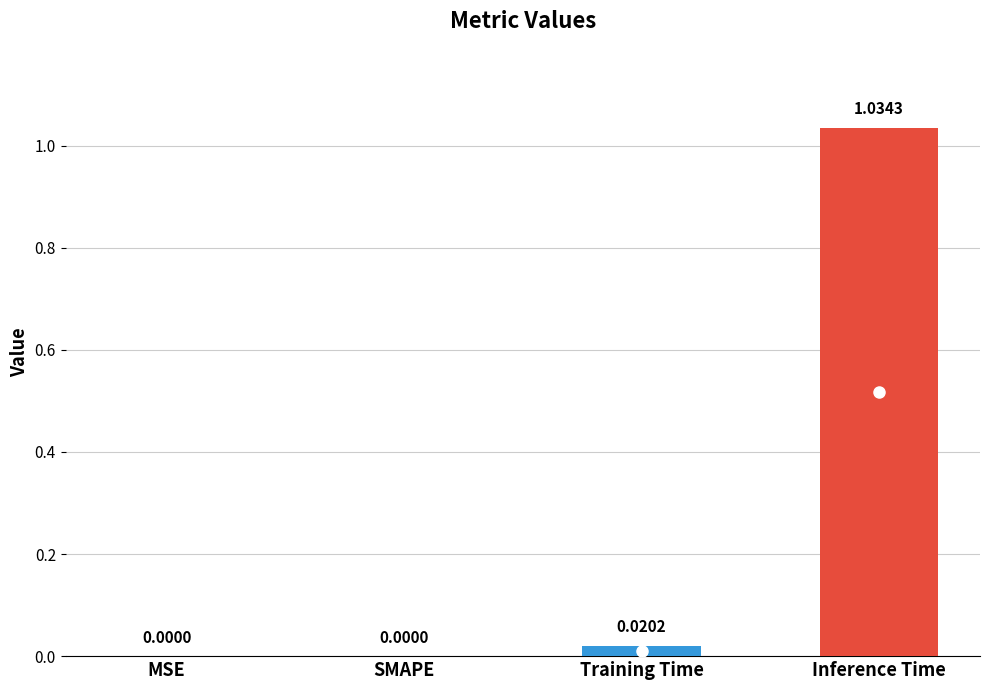

What is the change in value from MSE to Inference Time?

+1.0